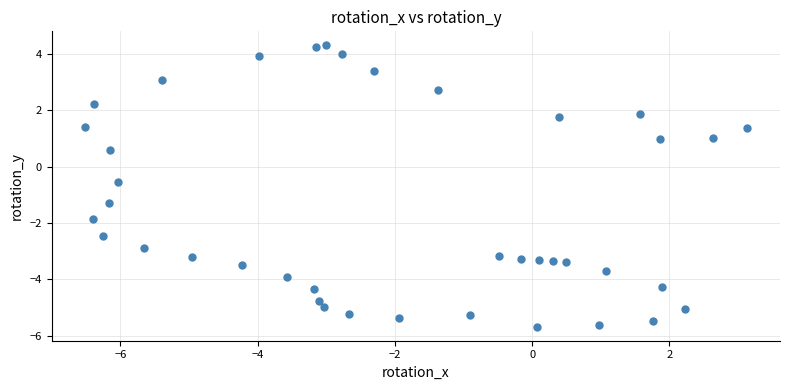

What is the range of Y values (max minus min)?

10.0